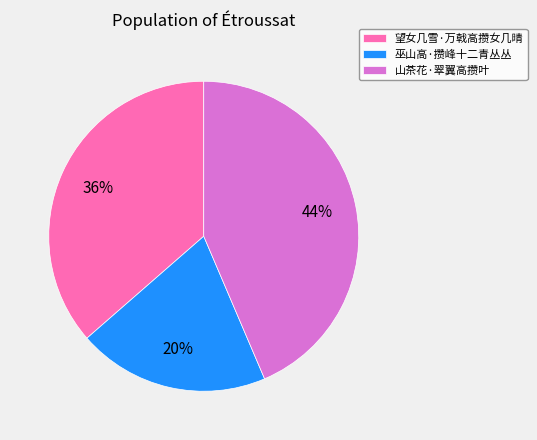

Which slice is the largest?

山茶花·翠翼高攒叶